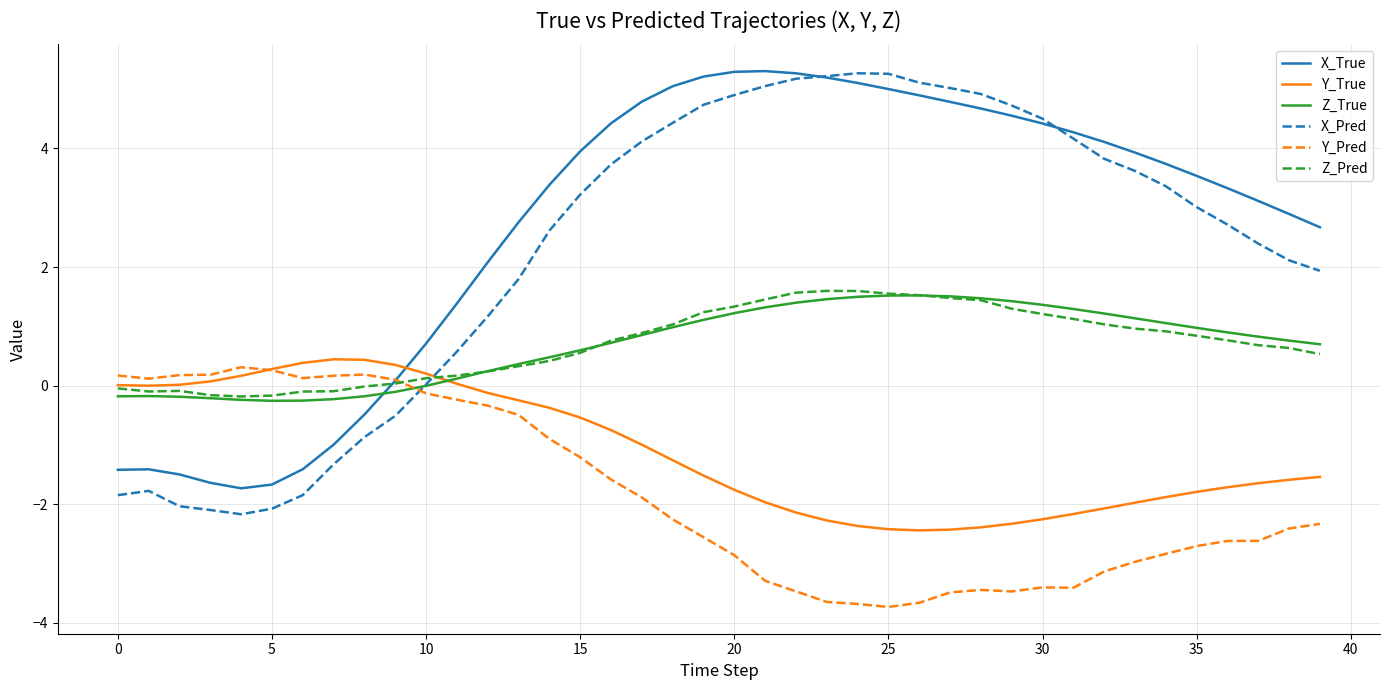

How many distinct data groups are displayed?

6